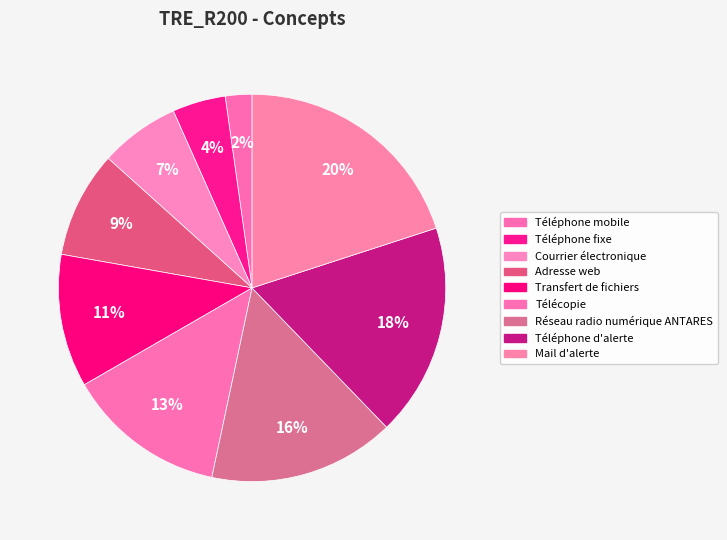

Which category has the biggest portion of the pie?

Mail d'alerte